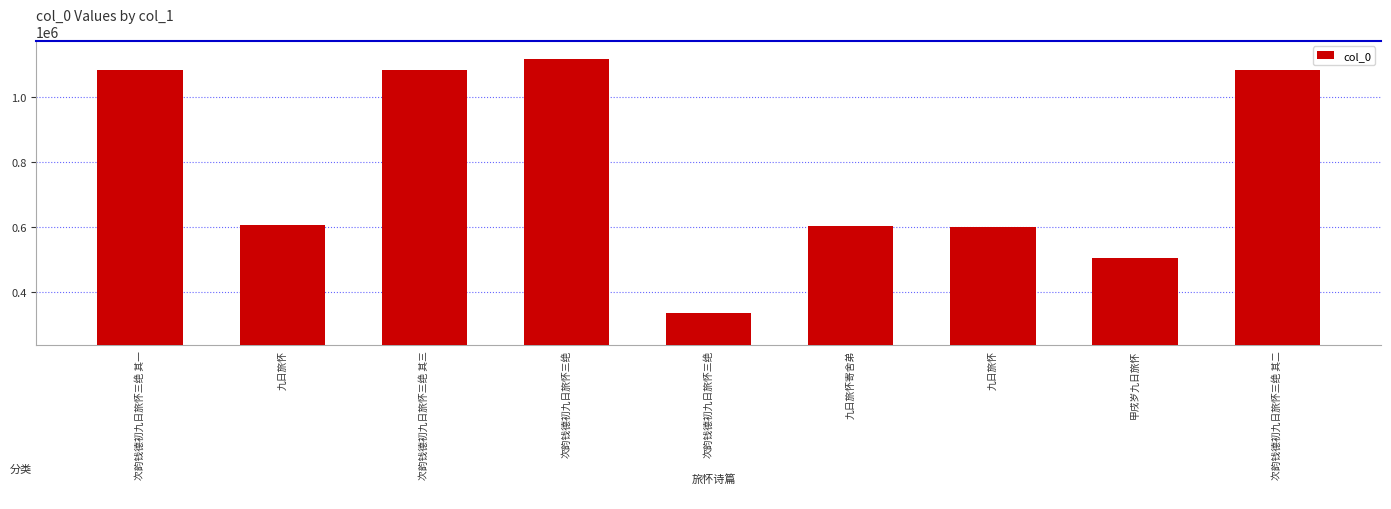

What is the smallest value displayed?

335192